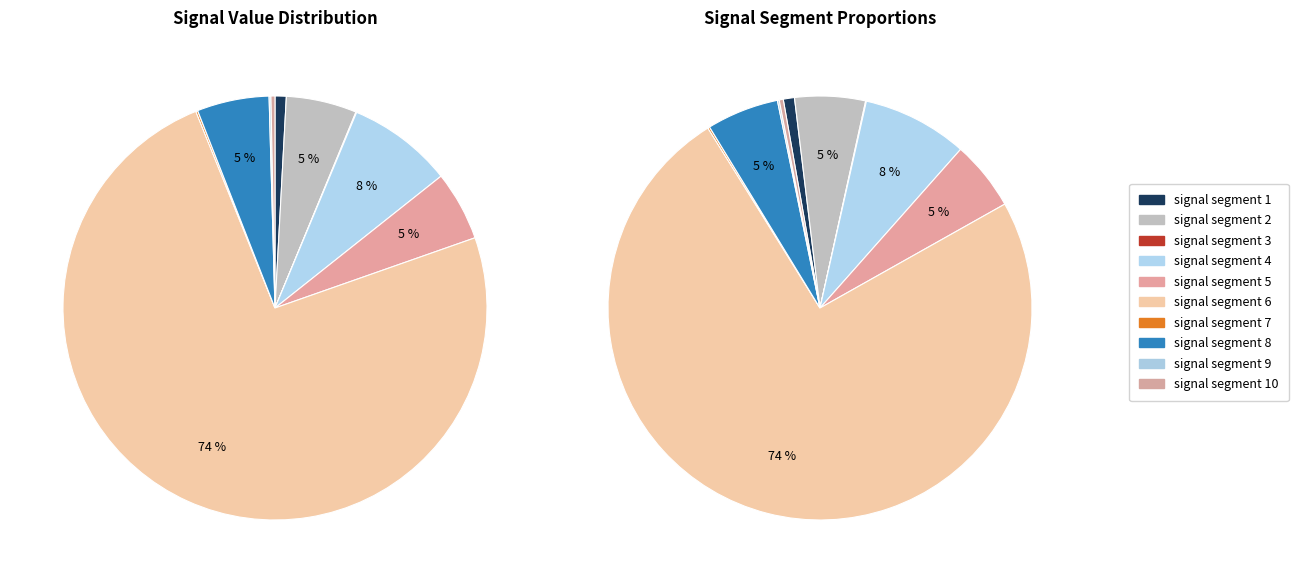

What percentage is NOT represented by signal segment 7?

99.9%